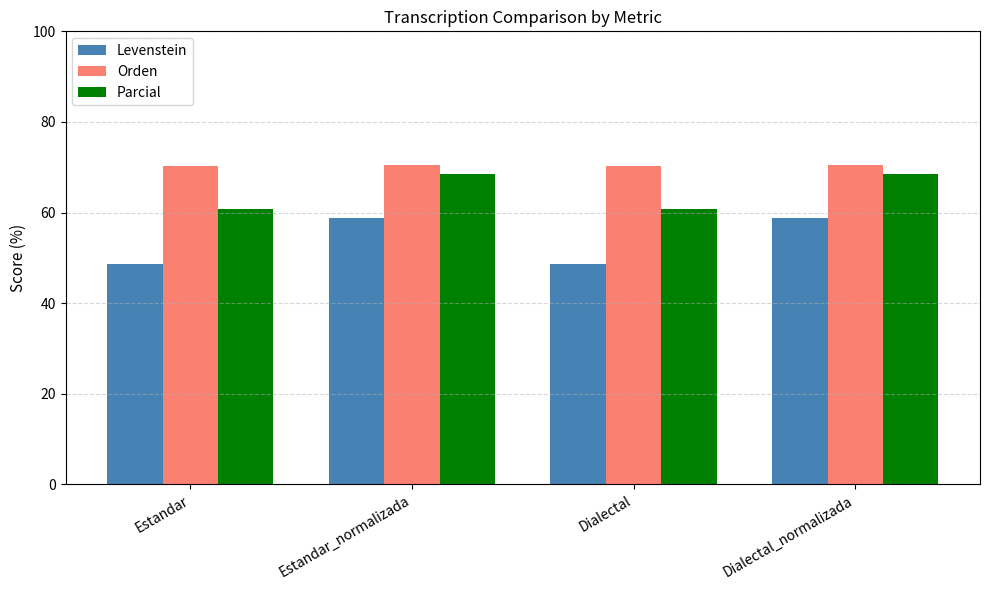

At how many categories does at least one series exceed 67?

4